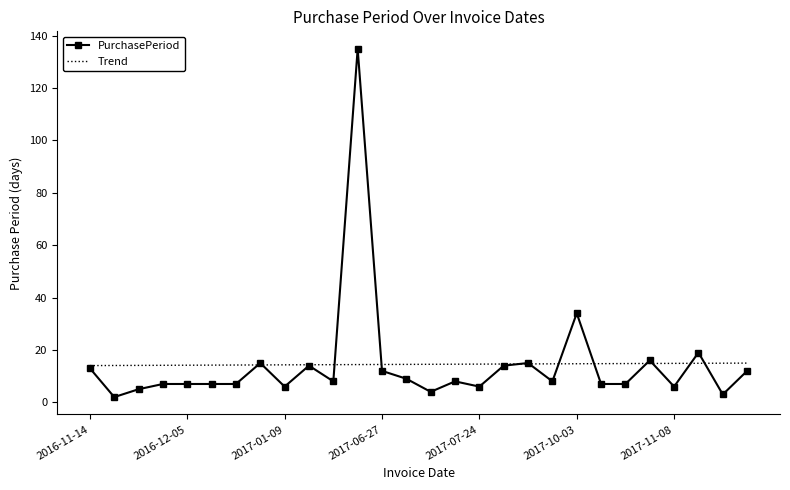

Rank the series by their maximum value, from highest to lowest.

PurchasePeriod, Trend